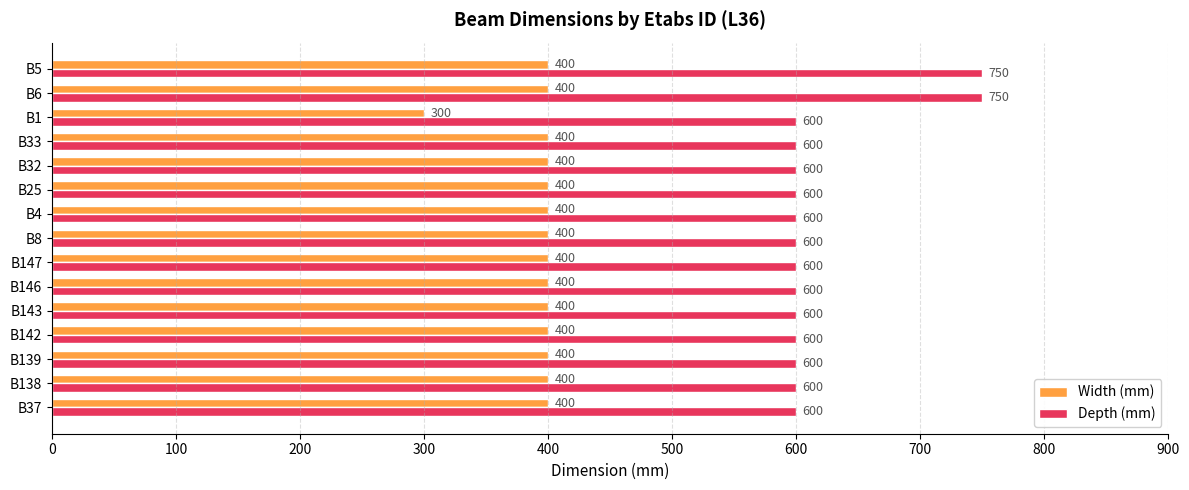

What is the highest value of the Width (mm) series?

400